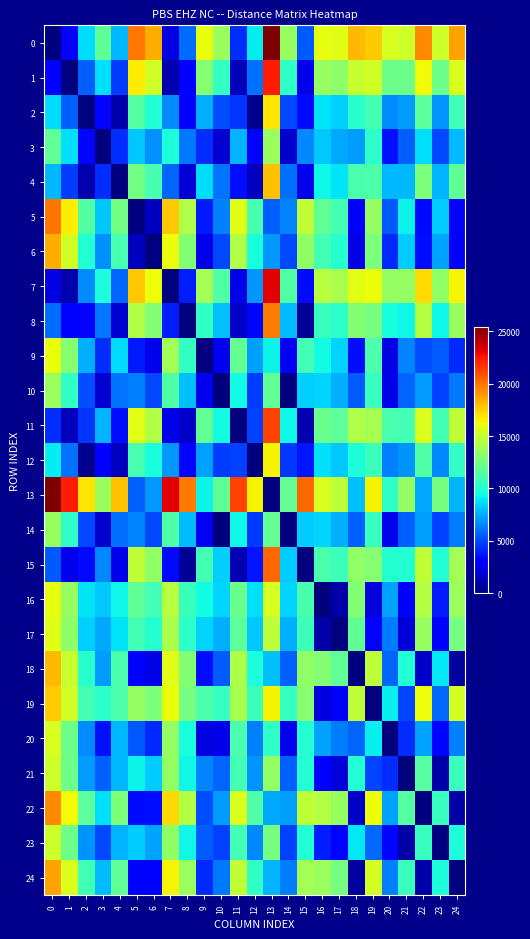

Reading left to right, transcribe all the data shown in this chart.

0: 0=0.0	1=3170.0	2=8730.0	3=11900.0	4=7760.0	5=19900.0	6=18400.0	7=2210.0	8=5890.0	9=16100.0	10=13600.0	11=4270.0	12=9100.0	13=25400.0	14=13500.0	15=5370.0	16=16000.0	17=15800.0	18=18100.0	19=17600.0	20=15500.0	21=15200.0	22=19400.0	23=15200.0	24=18700.0
1: 0=3170.0	1=0.0	2=5630.0	3=8750.0	4=4700.0	5=16700.0	6=15300.0	7=1040.0	8=2910.0	9=13000.0	10=10500.0	11=1330.0	12=5980.0	13=22300.0	14=10400.0	15=2390.0	16=13500.0	17=13200.0	18=15000.0	19=15300.0	20=12300.0	21=12300.0	22=16300.0	23=12300.0	24=15600.0
2: 0=8730.0	1=5630.0	2=0.0	3=3280.0	4=1040.0	5=11500.0	6=10000.0	7=6660.0	8=2910.0	9=7630.0	10=5070.0	11=4470.0	12=387.0	13=16900.0	14=4970.0	15=3390.0	16=8920.0	17=8340.0	18=10200.0	19=11000.0	20=6740.0	21=7080.0	22=11800.0	23=6880.0	24=10900.0
3: 0=11900.0	1=8750.0	2=3280.0	3=0.0	4=4320.0	5=8190.0	6=6760.0	7=9760.0	8=6170.0	9=4360.0	10=1790.0	11=7690.0	12=2890.0	13=13600.0	14=1690.0	15=6640.0	16=8210.0	17=7390.0	18=7130.0	19=10300.0	20=3640.0	21=5590.0	22=8770.0	23=4980.0	24=7880.0
4: 0=7760.0	1=4700.0	2=1040.0	3=4320.0	4=0.0	5=12500.0	6=11100.0	7=5730.0	8=1890.0	9=8670.0	10=6100.0	11=3490.0	12=1420.0	13=17900.0	14=6000.0	15=2390.0	16=9350.0	17=8850.0	18=11200.0	19=11300.0	20=7740.0	21=7770.0	22=12700.0	23=7660.0	24=11900.0
5: 0=19900.0	1=16700.0	2=11500.0	3=8190.0	4=12500.0	5=0.0	6=1450.0	7=17700.0	8=14300.0	9=3840.0	10=6400.0	11=15800.0	12=11100.0	13=5560.0	14=6500.0	15=14800.0	16=11900.0	17=11000.0	18=2950.0	19=13400.0	20=5410.0	21=9230.0	22=3470.0	23=8290.0	24=3110.0
6: 0=18400.0	1=15300.0	2=10000.0	3=6760.0	4=11100.0	5=1450.0	6=0.0	7=16200.0	8=12900.0	9=2410.0	10=4970.0	11=14300.0	12=9640.0	13=6990.0	14=5060.0	15=13300.0	16=11000.0	17=10100.0	18=2370.0	19=12700.0	20=4170.0	21=8240.0	22=3550.0	23=7270.0	24=2860.0
7: 0=2210.0	1=1040.0	2=6660.0	3=9760.0	4=5730.0	5=17700.0	6=16200.0	7=0.0	8=3940.0	9=13900.0	10=11400.0	11=2330.0	12=7010.0	13=23200.0	14=11400.0	15=3420.0	16=14500.0	17=14100.0	18=15800.0	19=16200.0	20=13400.0	21=13400.0	22=17200.0	23=13300.0	24=16500.0
8: 0=5890.0	1=2910.0	2=2910.0	3=6170.0	4=1890.0	5=14300.0	6=12900.0	7=3940.0	8=0.0	9=10500.0	10=7940.0	11=1630.0	12=3290.0	13=19800.0	14=7850.0	15=523.0	16=10700.0	17=10300.0	18=12900.0	19=12600.0	20=9630.0	21=9420.0	22=14400.0	23=9410.0	24=13600.0
9: 0=16100.0	1=13000.0	2=7630.0	3=4360.0	4=8670.0	5=3840.0	6=2410.0	7=13900.0	8=10500.0	9=0.0	10=2570.0	11=12000.0	12=7240.0	13=9310.0	14=2660.0	15=11000.0	16=9440.0	17=8490.0	18=3480.0	19=11300.0	20=2190.0	21=6510.0	22=5120.0	23=5540.0	24=4240.0
10: 0=13600.0	1=10500.0	2=5070.0	3=1790.0	4=6100.0	5=6400.0	6=4970.0	7=11400.0	8=7940.0	9=2570.0	10=0.0	11=9430.0	12=4680.0	13=11900.0	14=96.5	15=8410.0	16=8530.0	17=7630.0	18=5480.0	19=10600.0	20=2330.0	21=5660.0	22=7140.0	23=4820.0	24=6240.0
11: 0=4270.0	1=1330.0	2=4470.0	3=7690.0	4=3490.0	5=15800.0	6=14300.0	7=2330.0	8=1630.0	9=12000.0	10=9430.0	11=0.0	12=4840.0	13=21300.0	14=9340.0	15=1110.0	16=12200.0	17=11800.0	18=14200.0	19=14000.0	20=11200.0	21=11000.0	22=15600.0	23=11000.0	24=14800.0
12: 0=9100.0	1=5980.0	2=387.0	3=2890.0	4=1420.0	5=11100.0	6=9640.0	7=7010.0	8=3290.0	9=7240.0	10=4680.0	11=4840.0	12=0.0	13=16500.0	14=4580.0	15=3770.0	16=8790.0	17=8170.0	18=9820.0	19=10800.0	20=6360.0	21=6850.0	22=11400.0	23=6610.0	24=10500.0
13: 0=25400.0	1=22300.0	2=16900.0	3=13600.0	4=17900.0	5=5560.0	6=6990.0	7=23200.0	8=19800.0	9=9310.0	10=11900.0	11=21300.0	12=16500.0	13=0.0	14=12000.0	15=20300.0	16=15500.0	17=14700.0	18=7980.0	19=16500.0	20=10400.0	21=13400.0	22=7410.0	23=12600.0	24=7690.0
14: 0=13500.0	1=10400.0	2=4970.0	3=1690.0	4=6000.0	5=6500.0	6=5060.0	7=11400.0	8=7850.0	9=2660.0	10=96.5	11=9340.0	12=4580.0	13=12000.0	14=0.0	15=8310.0	16=8520.0	17=7610.0	18=5560.0	19=10600.0	20=2390.0	21=5650.0	22=7220.0	23=4820.0	24=6320.0
15: 0=5370.0	1=2390.0	2=3390.0	3=6640.0	4=2390.0	5=14800.0	6=13300.0	7=3420.0	8=523.0	9=11000.0	10=8410.0	11=1110.0	12=3770.0	13=20300.0	14=8310.0	15=0.0	16=11200.0	17=10800.0	18=13300.0	19=13000.0	20=10100.0	21=9940.0	22=14800.0	23=9930.0	24=13900.0
16: 0=16000.0	1=13500.0	2=8920.0	3=8210.0	4=9350.0	5=11900.0	6=11000.0	7=14500.0	8=10700.0	9=9440.0	10=8530.0	11=12200.0	12=8790.0	13=15500.0	14=8520.0	15=11200.0	16=0.0	17=950.0	18=12900.0	19=2110.0	20=7260.0	21=2940.0	22=14400.0	23=3900.0	24=13600.0
17: 0=15800.0	1=13200.0	2=8340.0	3=7390.0	4=8850.0	5=11000.0	6=10100.0	7=14100.0	8=10300.0	9=8490.0	10=7630.0	11=11800.0	12=8170.0	13=14700.0	14=7610.0	15=10800.0	16=950.0	17=0.0	18=11900.0	19=2960.0	20=6310.0	21=2000.0	22=13500.0	23=2950.0	24=12600.0
18: 0=18100.0	1=15000.0	2=10200.0	3=7130.0	4=11200.0	5=2950.0	6=2370.0	7=15800.0	8=12900.0	9=3480.0	10=5480.0	11=14200.0	12=9820.0	13=7980.0	14=5560.0	15=13300.0	16=12900.0	17=11900.0	18=0.0	19=14700.0	20=5660.0	21=9970.0	22=1670.0	23=8990.0	24=773.0
19: 0=17600.0	1=15300.0	2=11000.0	3=10300.0	4=11300.0	5=13400.0	6=12700.0	7=16200.0	8=12600.0	9=11300.0	10=10600.0	11=14000.0	12=10800.0	13=16500.0	14=10600.0	15=13000.0	16=2110.0	17=2960.0	18=14700.0	19=0.0	20=9140.0	21=4930.0	22=16200.0	23=5830.0	24=15400.0
20: 0=15500.0	1=12300.0	2=6740.0	3=3640.0	4=7740.0	5=5410.0	6=4170.0	7=13400.0	8=9630.0	9=2190.0	10=2330.0	11=11200.0	12=6360.0	13=10400.0	14=2390.0	15=10100.0	16=7260.0	17=6310.0	18=5660.0	19=9140.0	20=0.0	21=4330.0	22=7280.0	23=3360.0	24=6410.0
21: 0=15200.0	1=12300.0	2=7080.0	3=5590.0	4=7770.0	5=9230.0	6=8240.0	7=13400.0	8=9420.0	9=6510.0	10=5660.0	11=11000.0	12=6850.0	13=13400.0	14=5650.0	15=9940.0	16=2940.0	17=2000.0	18=9970.0	19=4930.0	20=4330.0	21=0.0	22=11600.0	23=979.0	24=10700.0
22: 0=19400.0	1=16300.0	2=11800.0	3=8770.0	4=12700.0	5=3470.0	6=3550.0	7=17200.0	8=14400.0	9=5120.0	10=7140.0	11=15600.0	12=11400.0	13=7410.0	14=7220.0	15=14800.0	16=14400.0	17=13500.0	18=1670.0	19=16200.0	20=7280.0	21=11600.0	22=0.0	23=10600.0	24=902.0
23: 0=15200.0	1=12300.0	2=6880.0	3=4980.0	4=7660.0	5=8290.0	6=7270.0	7=13300.0	8=9410.0	9=5540.0	10=4820.0	11=11000.0	12=6610.0	13=12600.0	14=4820.0	15=9930.0	16=3900.0	17=2950.0	18=8990.0	19=5830.0	20=3360.0	21=979.0	22=10600.0	23=0.0	24=9730.0
24: 0=18700.0	1=15600.0	2=10900.0	3=7880.0	4=11900.0	5=3110.0	6=2860.0	7=16500.0	8=13600.0	9=4240.0	10=6240.0	11=14800.0	12=10500.0	13=7690.0	14=6320.0	15=13900.0	16=13600.0	17=12600.0	18=773.0	19=15400.0	20=6410.0	21=10700.0	22=902.0	23=9730.0	24=0.0